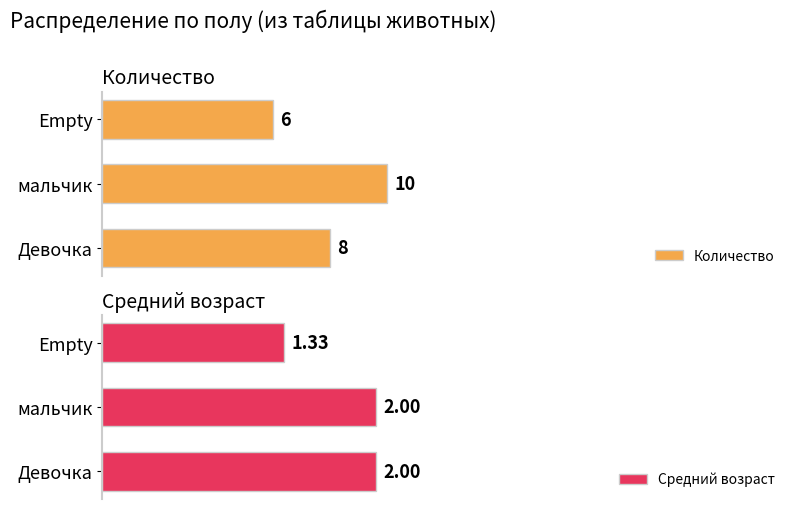

Which category has the highest value in the Количество series?

мальчик